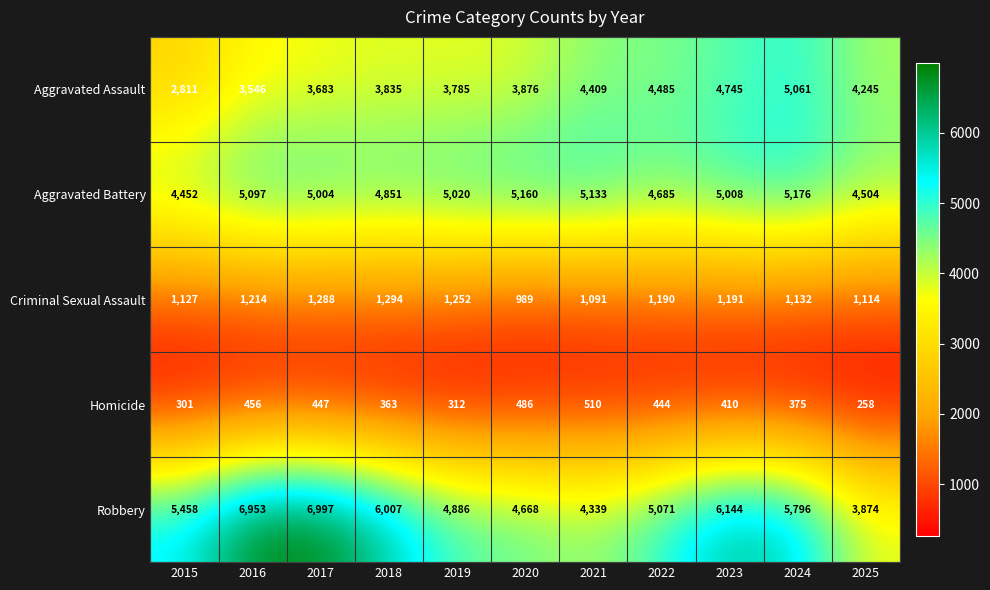

What is the greatest value displayed?

6997